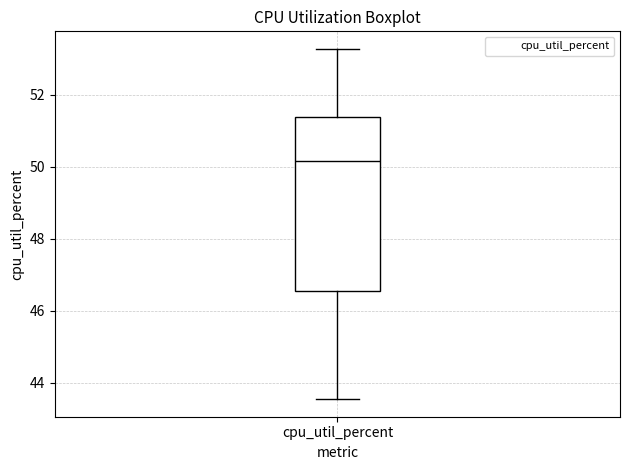

Read this box plot against the y-axis: the position of the median line, the range covered by the box, and the ends of both whiskers. The values are not printed on the chart, so give them approximately, as read against the axis.

median 50.2, box 46.6 to 51.4, whiskers 43.6 to 53.2